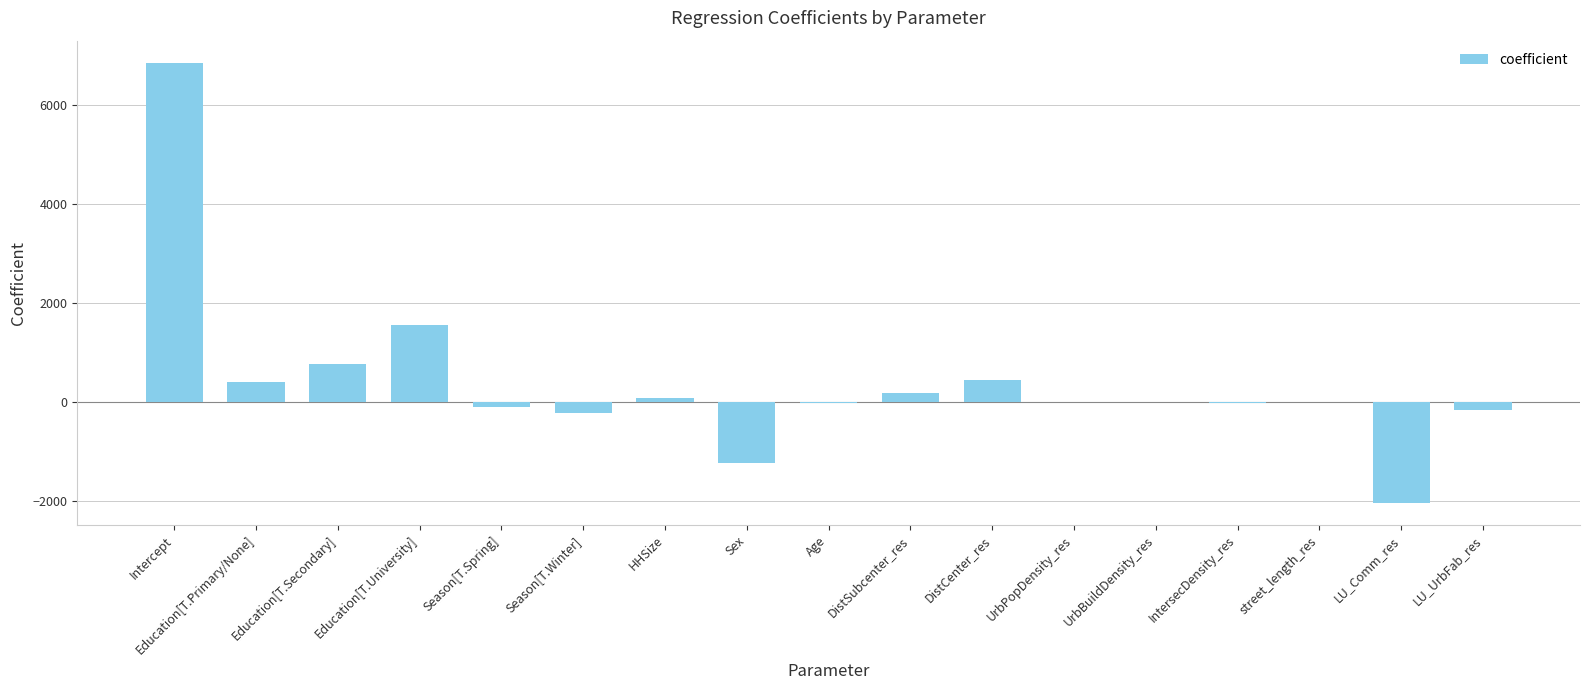

True or false: the data shows -1228.0 at Sex.

True